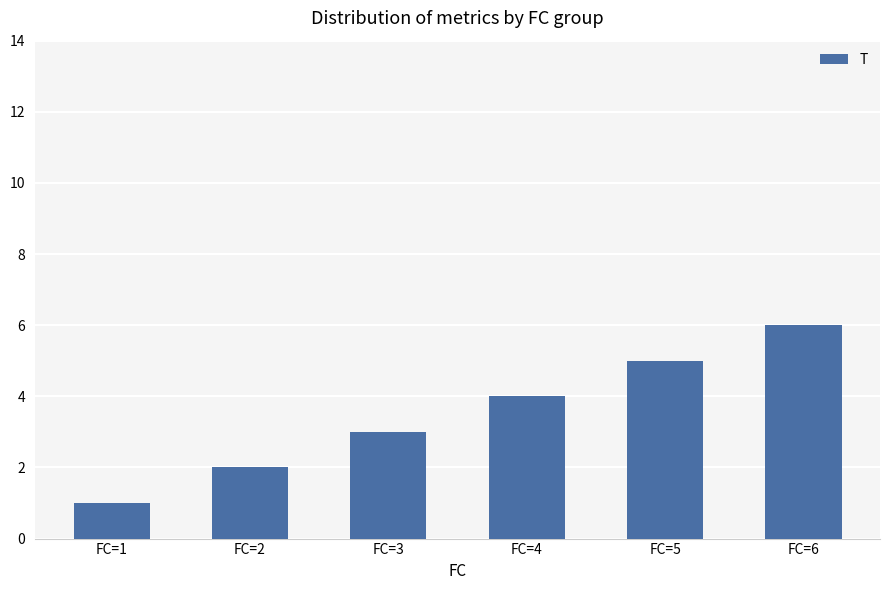

Between FC=3 and FC=6, which is larger?

FC=6